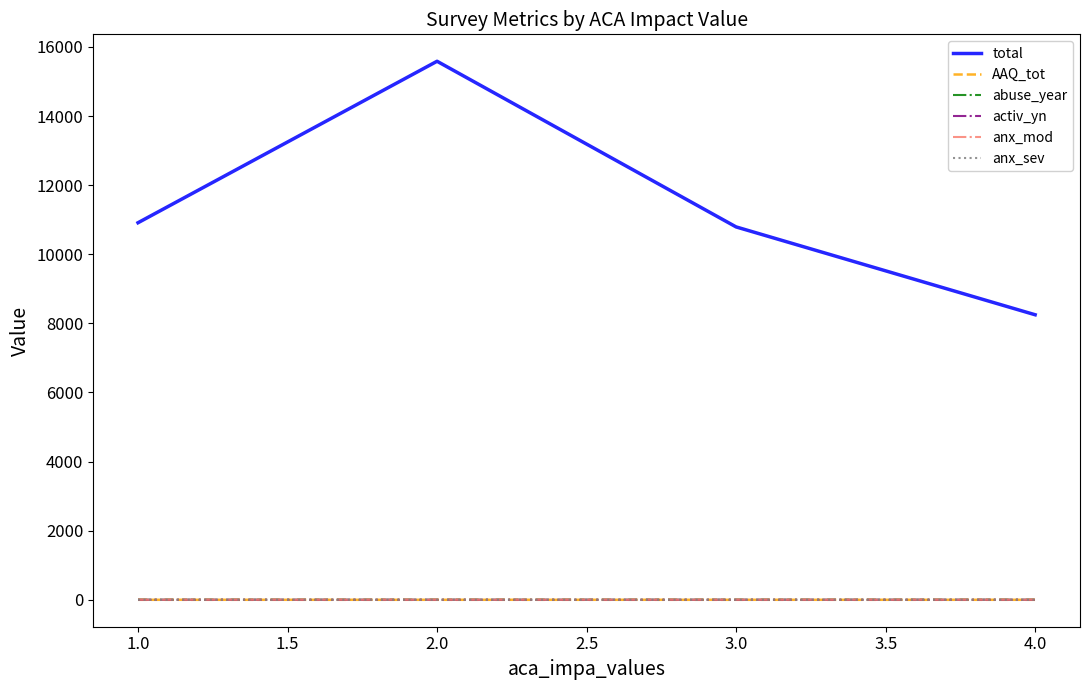

Rank the series at 1.0 from highest to lowest value.

total, activ_yn, anx_mod, anx_sev, AAQ_tot, abuse_year